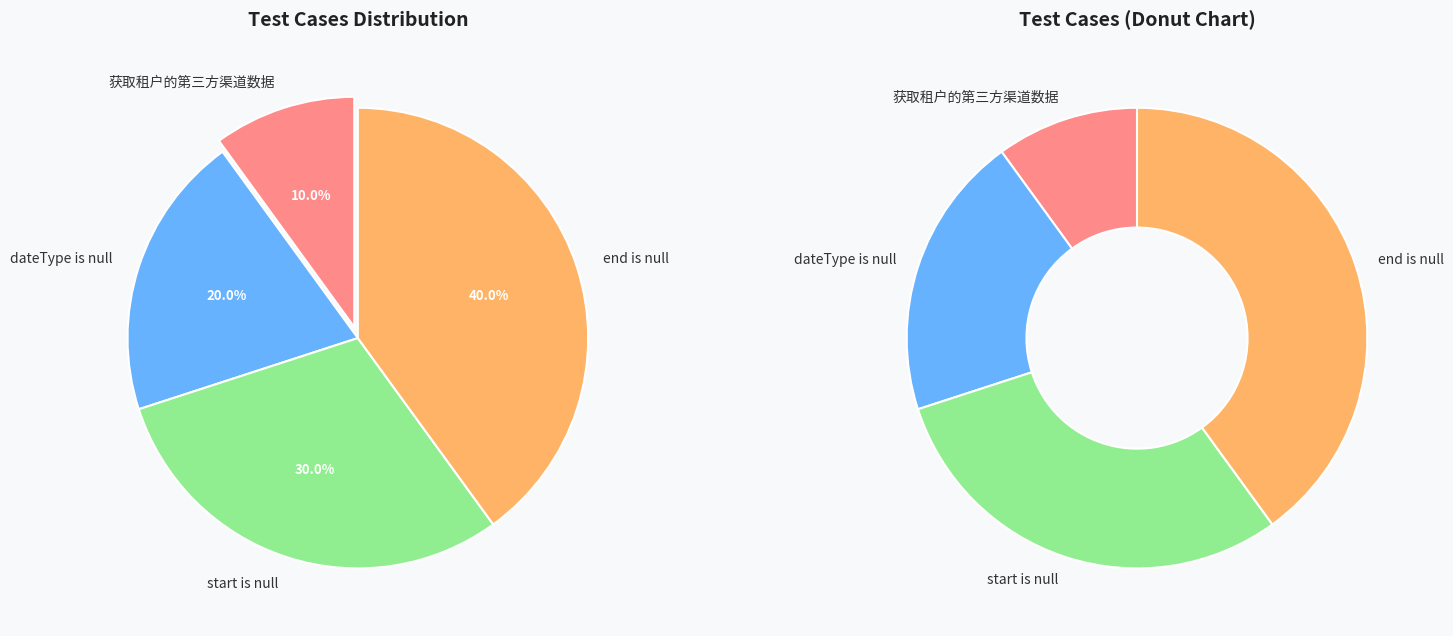

What percentage is the start is null slice, to the nearest percent?

30%